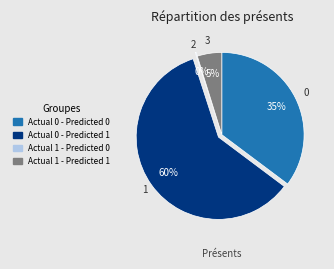

True or false: Actual 0 - Predicted 1 accounts for 69% of the total.

False